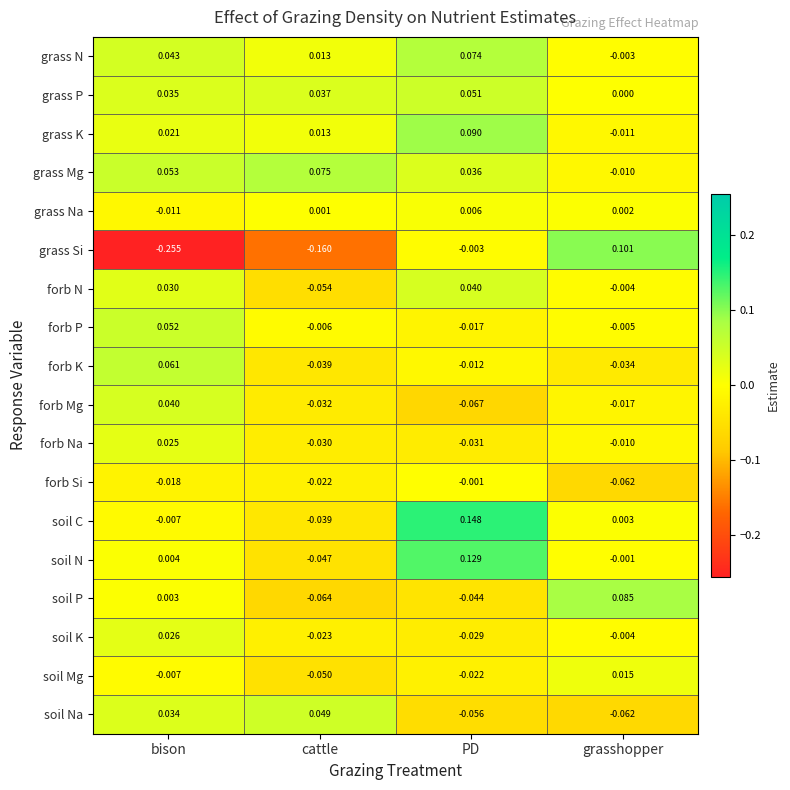

Where does the soil Na series first go above 0?

bison